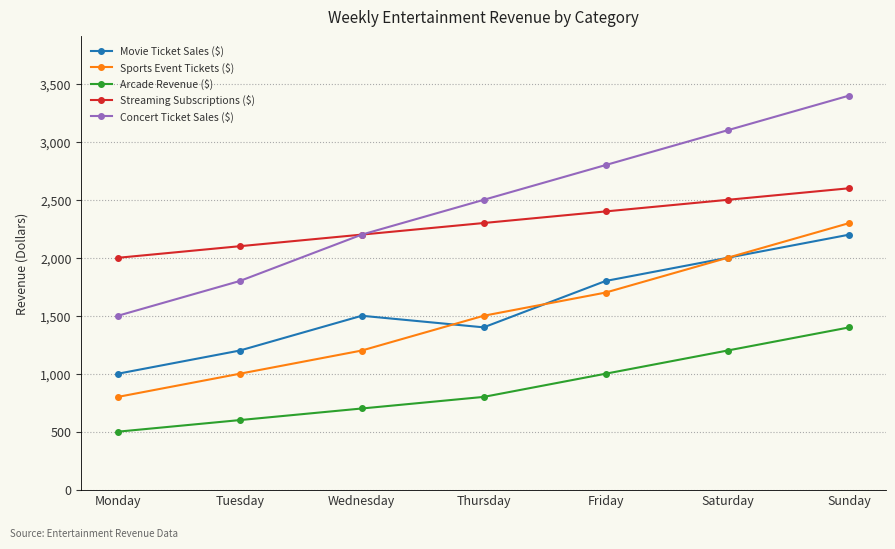

The Movie Ticket Sales ($) series shows 534 at Tuesday. True or false?

False